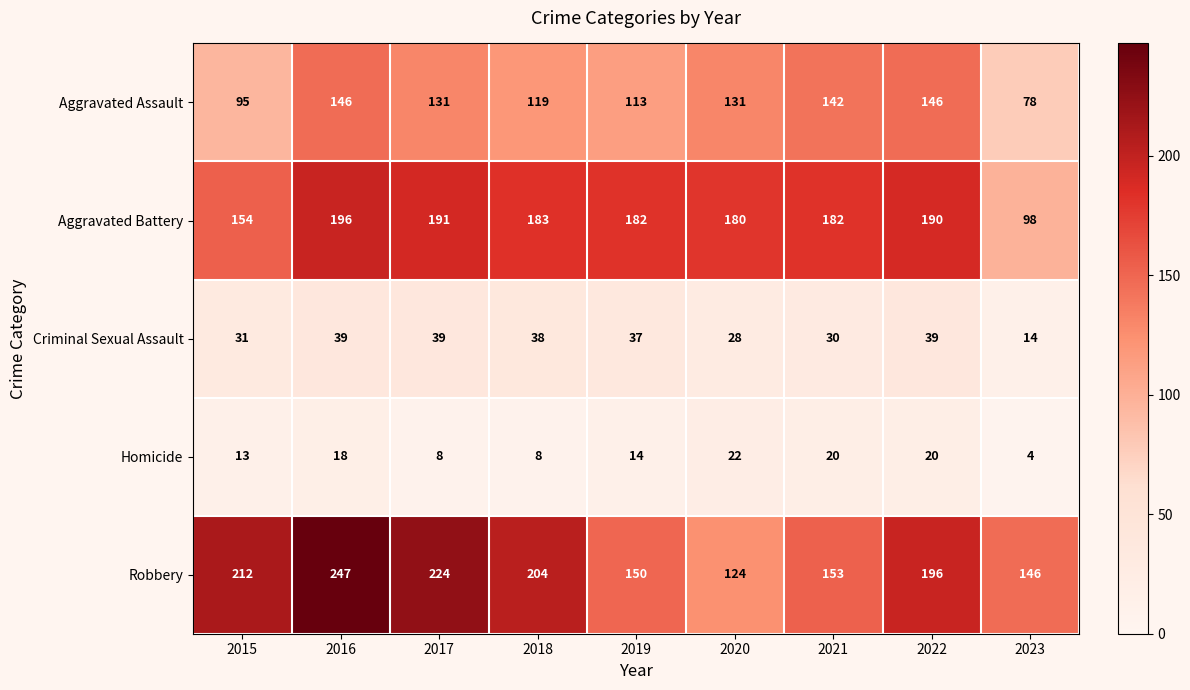

Which label corresponds to the largest value in the chart?

2016